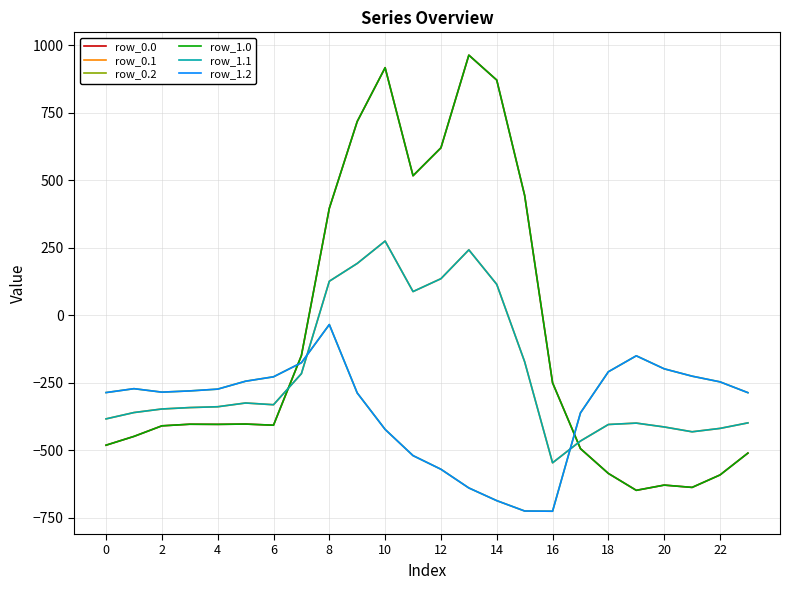

Is this an area chart (filled region under the line)?

No